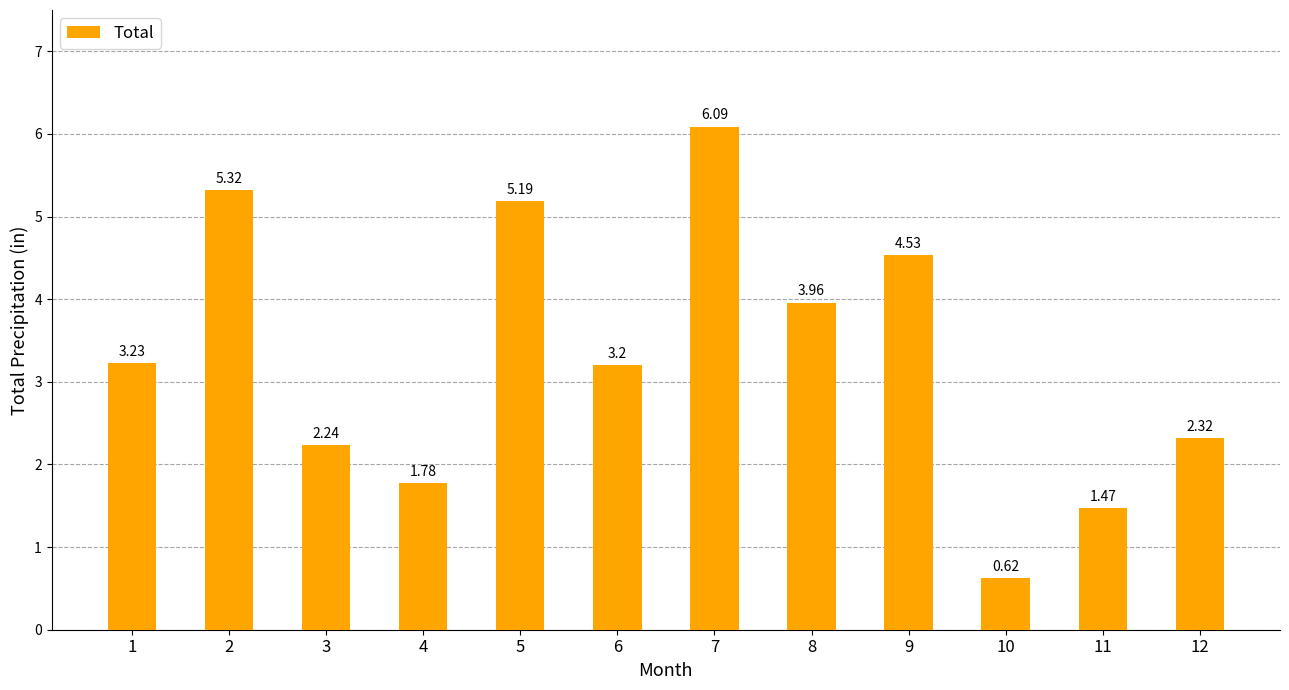

List the labels in order of value, largest first.

7, 2, 5, 9, 8, 1, 6, 12, 3, 4, 11, 10